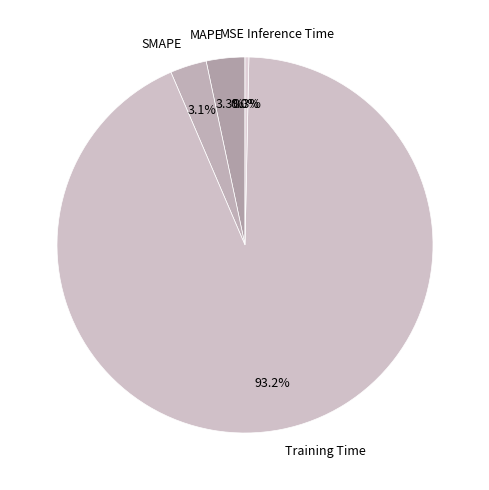

To the nearest percent, what portion does Training Time represent?

93%